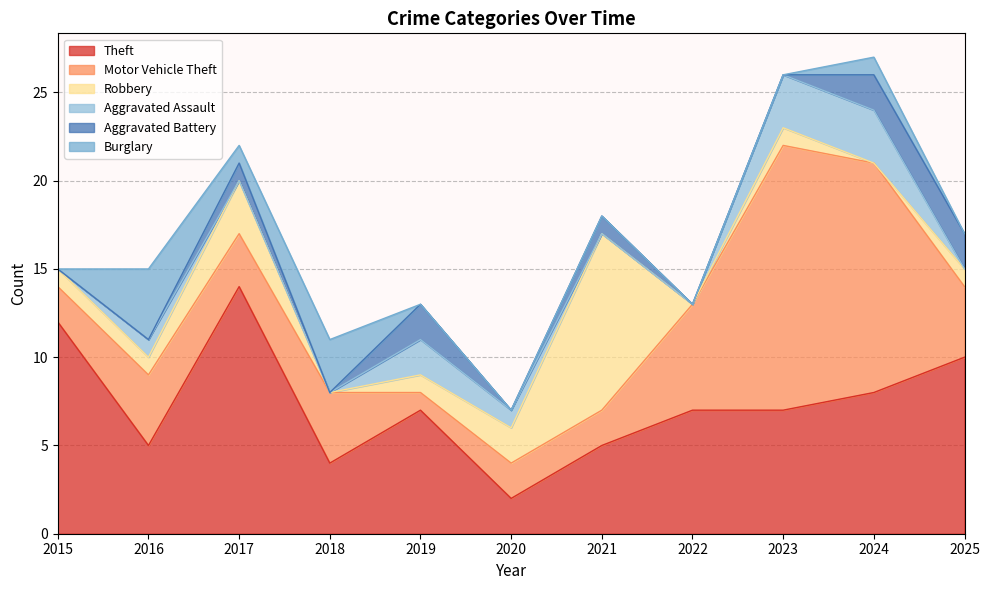

What is the lowest value of the Motor Vehicle Theft series?

1